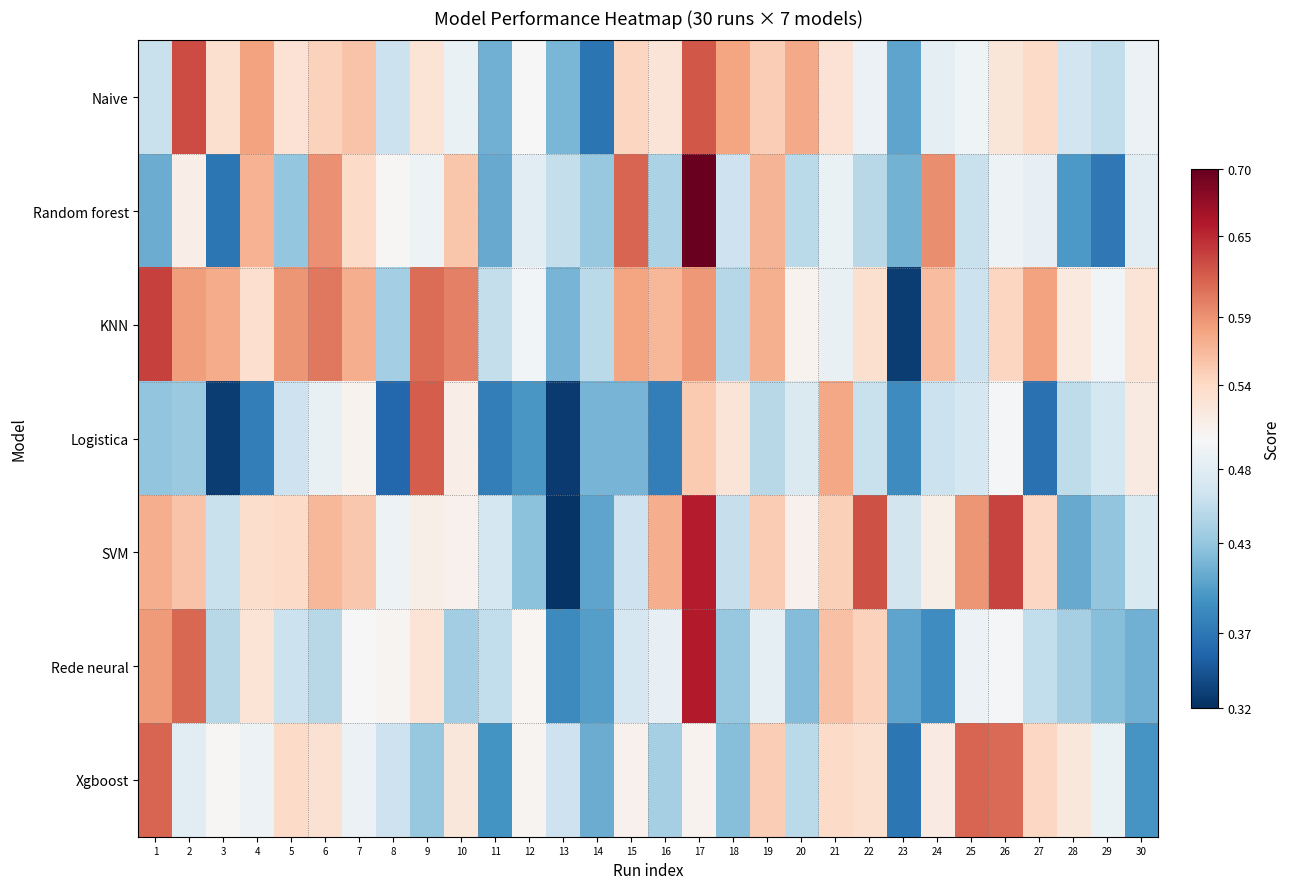

Count the number of categories in the chart.

30